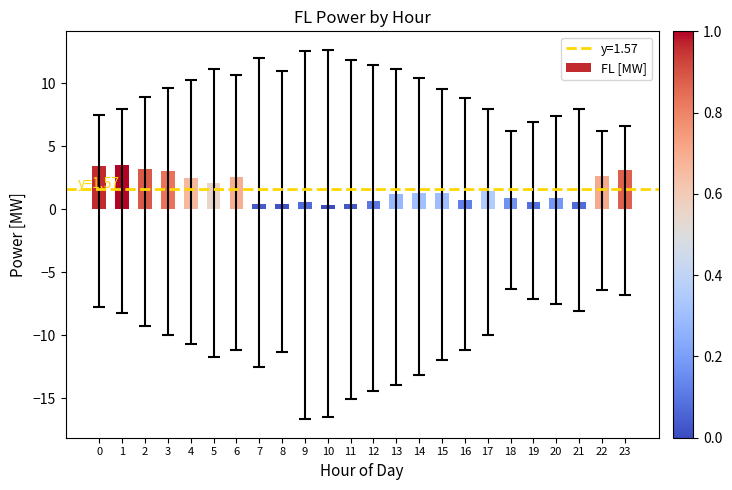

How many bars are there in total?

24